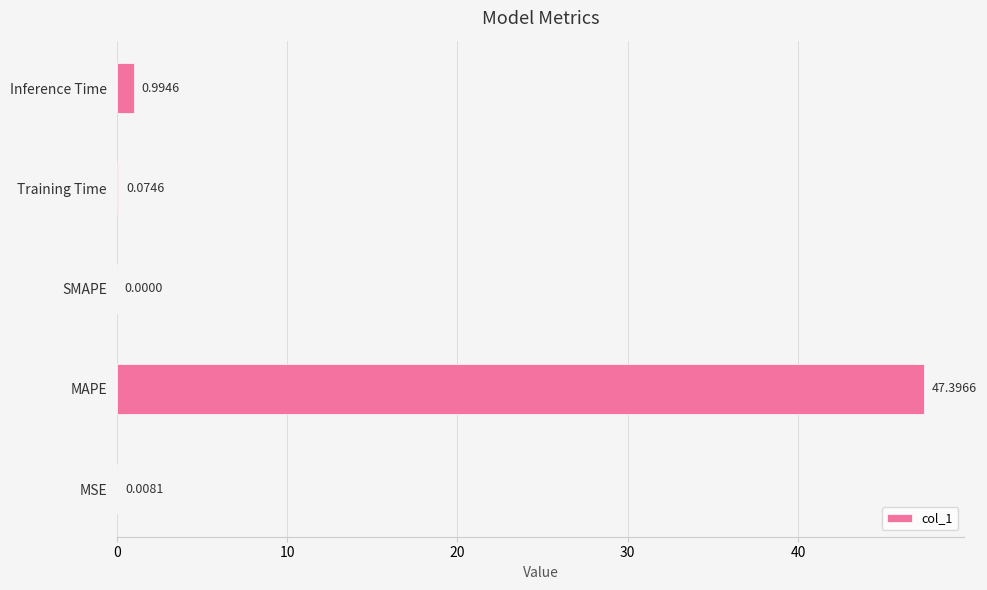

What is the sum of the values at MAPE and SMAPE?

47.4